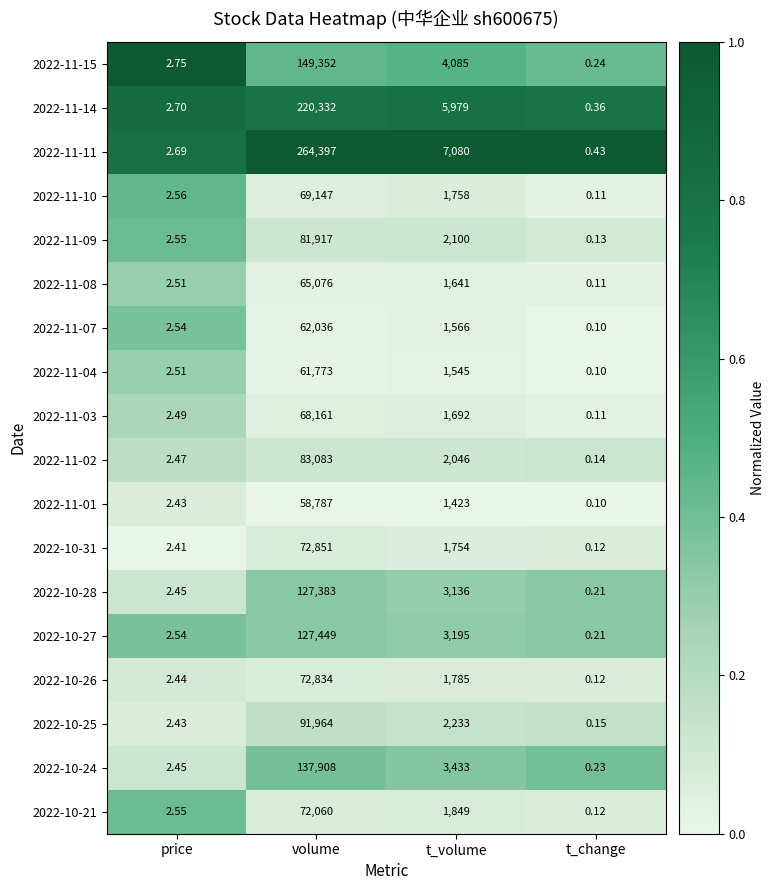

At which category is the sum across all series the highest?

volume